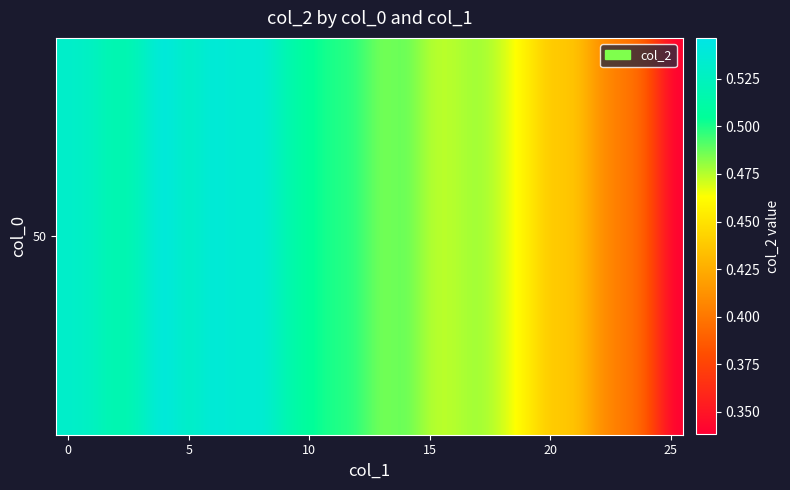

What is the sum of all values?

12.5